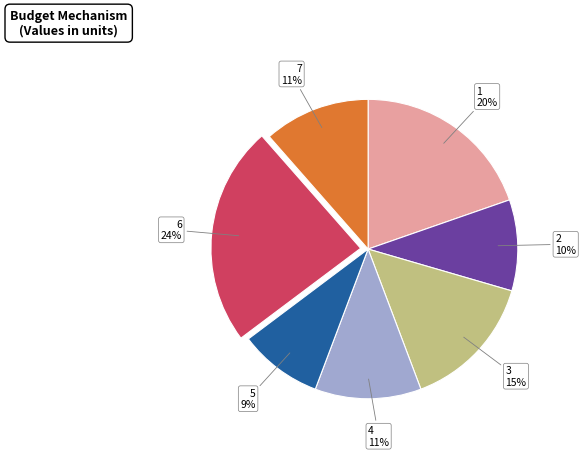

Is 6 the majority of the pie?

No